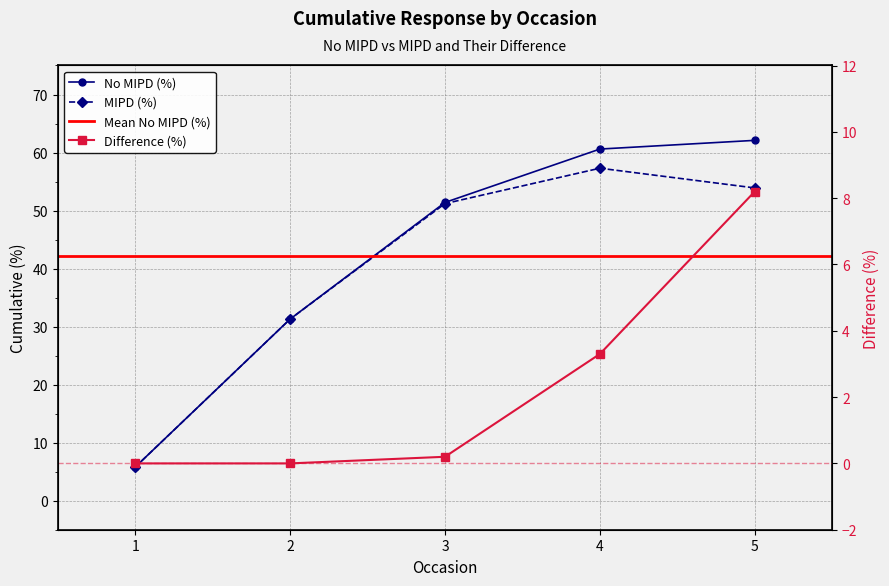

Which series has the widest spread of values?

No MIPD (%)